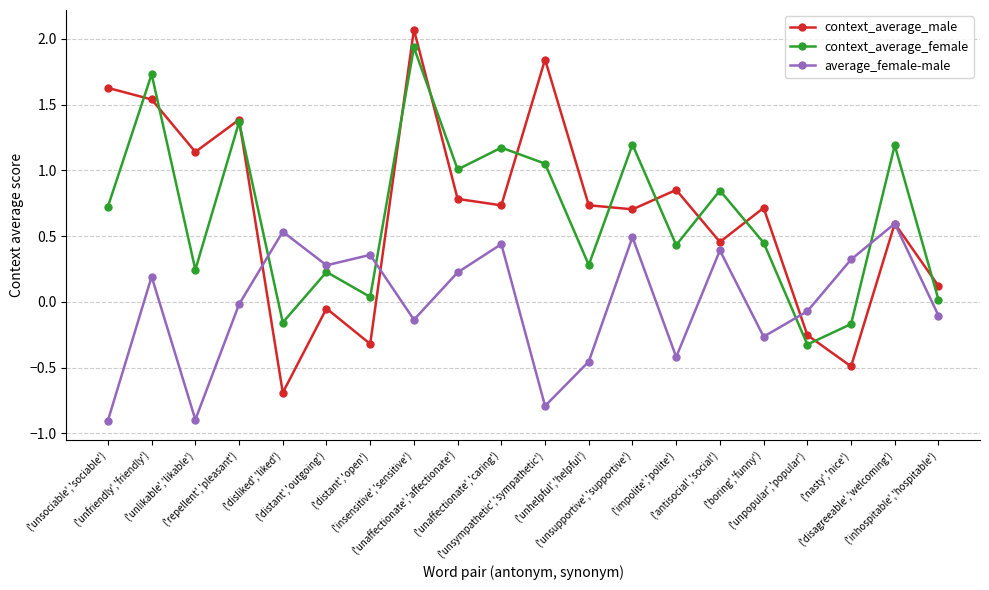

Rank the series by their maximum value, from highest to lowest.

context_average_male, context_average_female, average_female-male